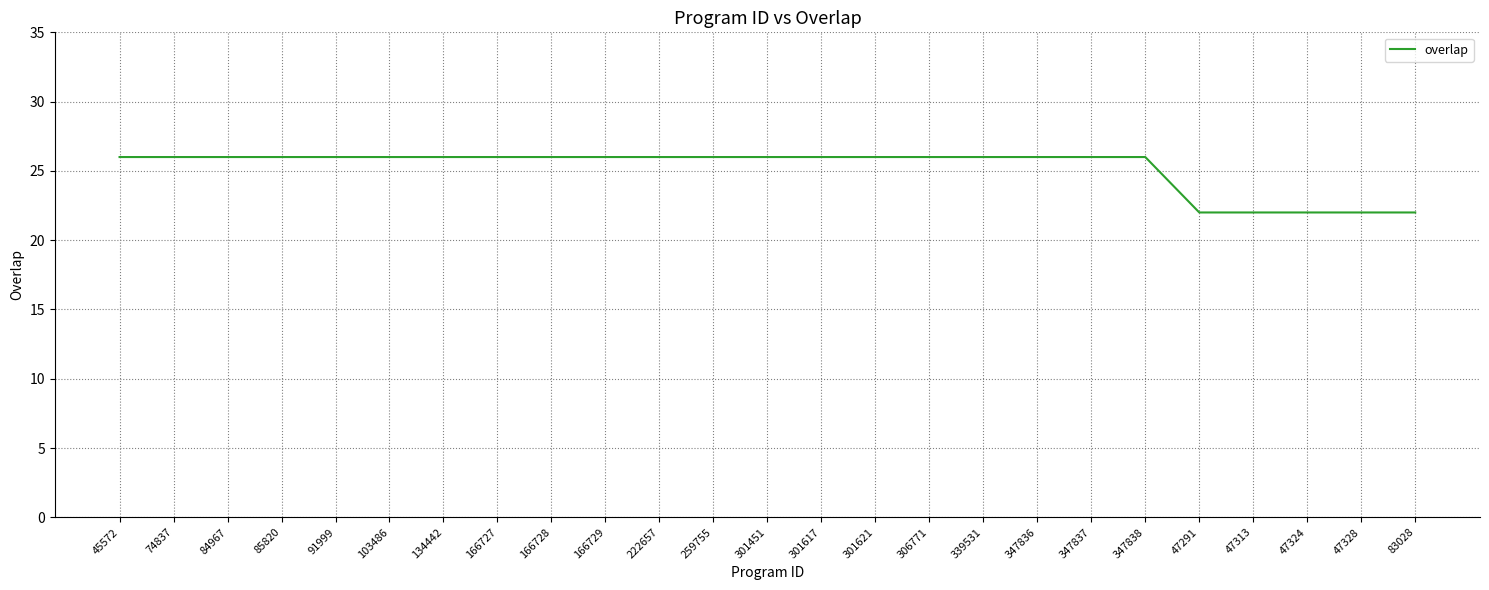

Reading left to right, what are all the values shown in this chart?

26	26	26	26	26	26	26	26	26	26	26	26	26	26	26	26	26	26	26	26	22	22	22	22	22